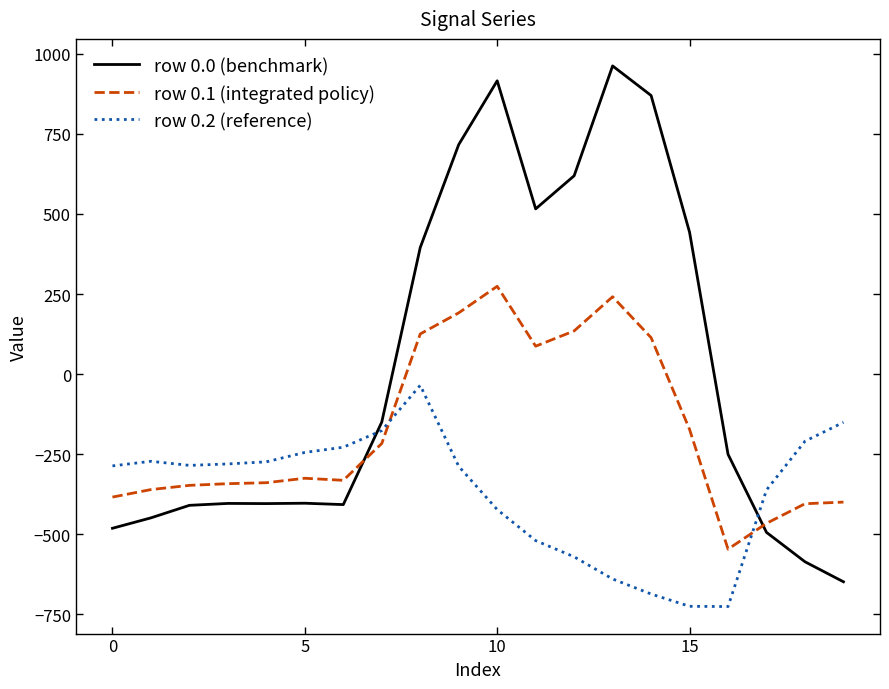

Which series has the widest spread of values?

row 0.0 (benchmark)